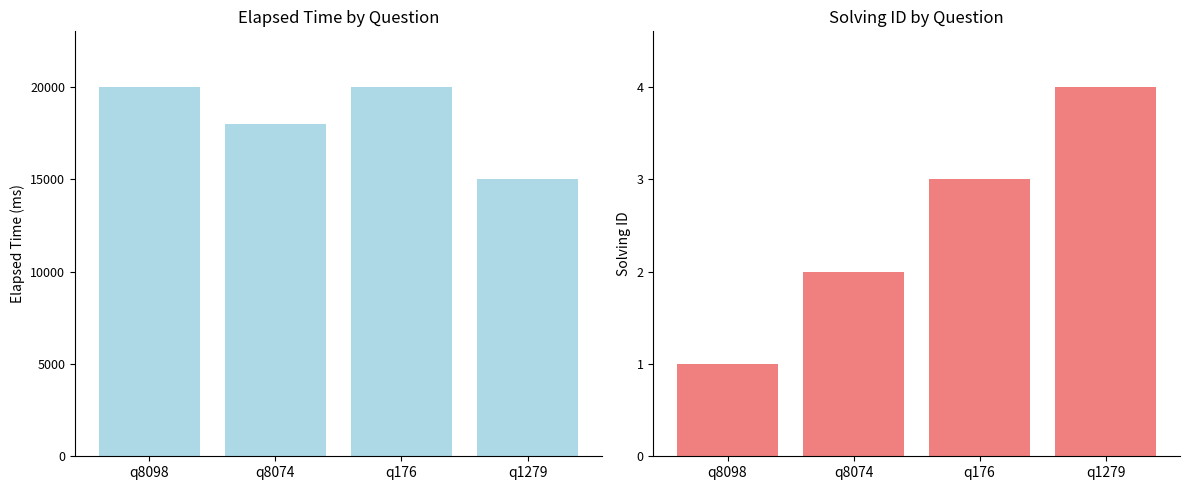

Which series has the largest total across all categories?

elapsed_time